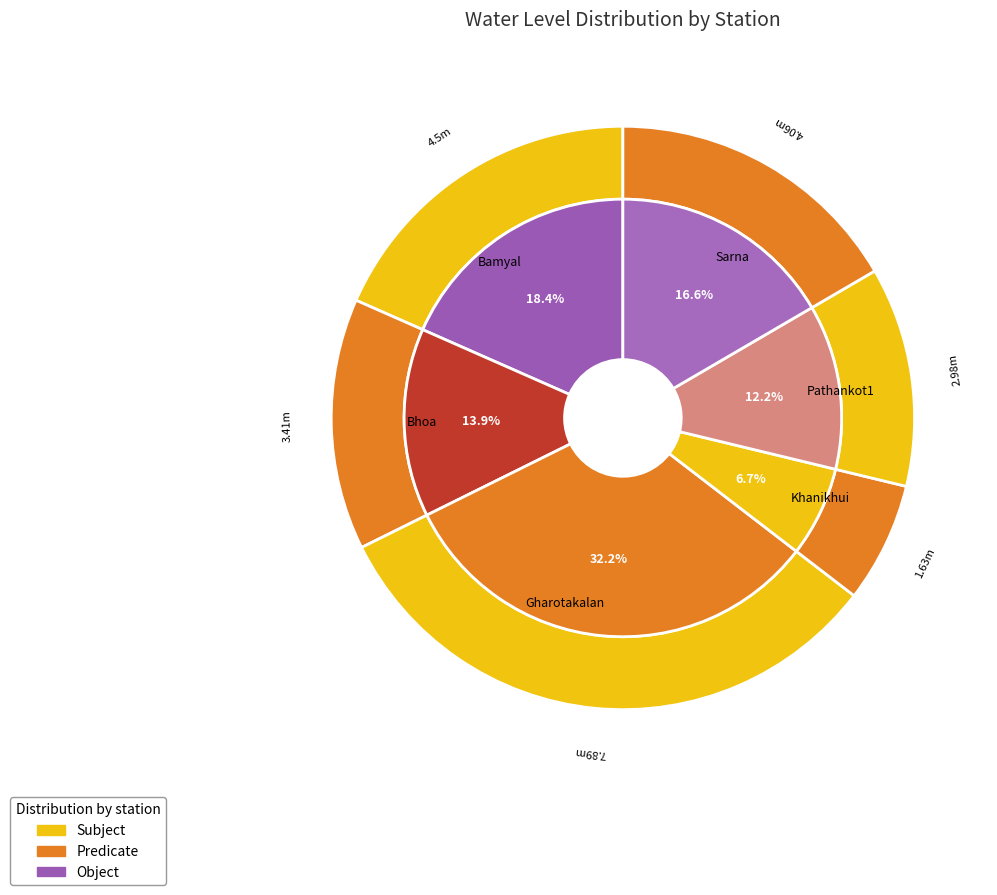

True or false: Pathankot1 accounts for 12% of the total.

True